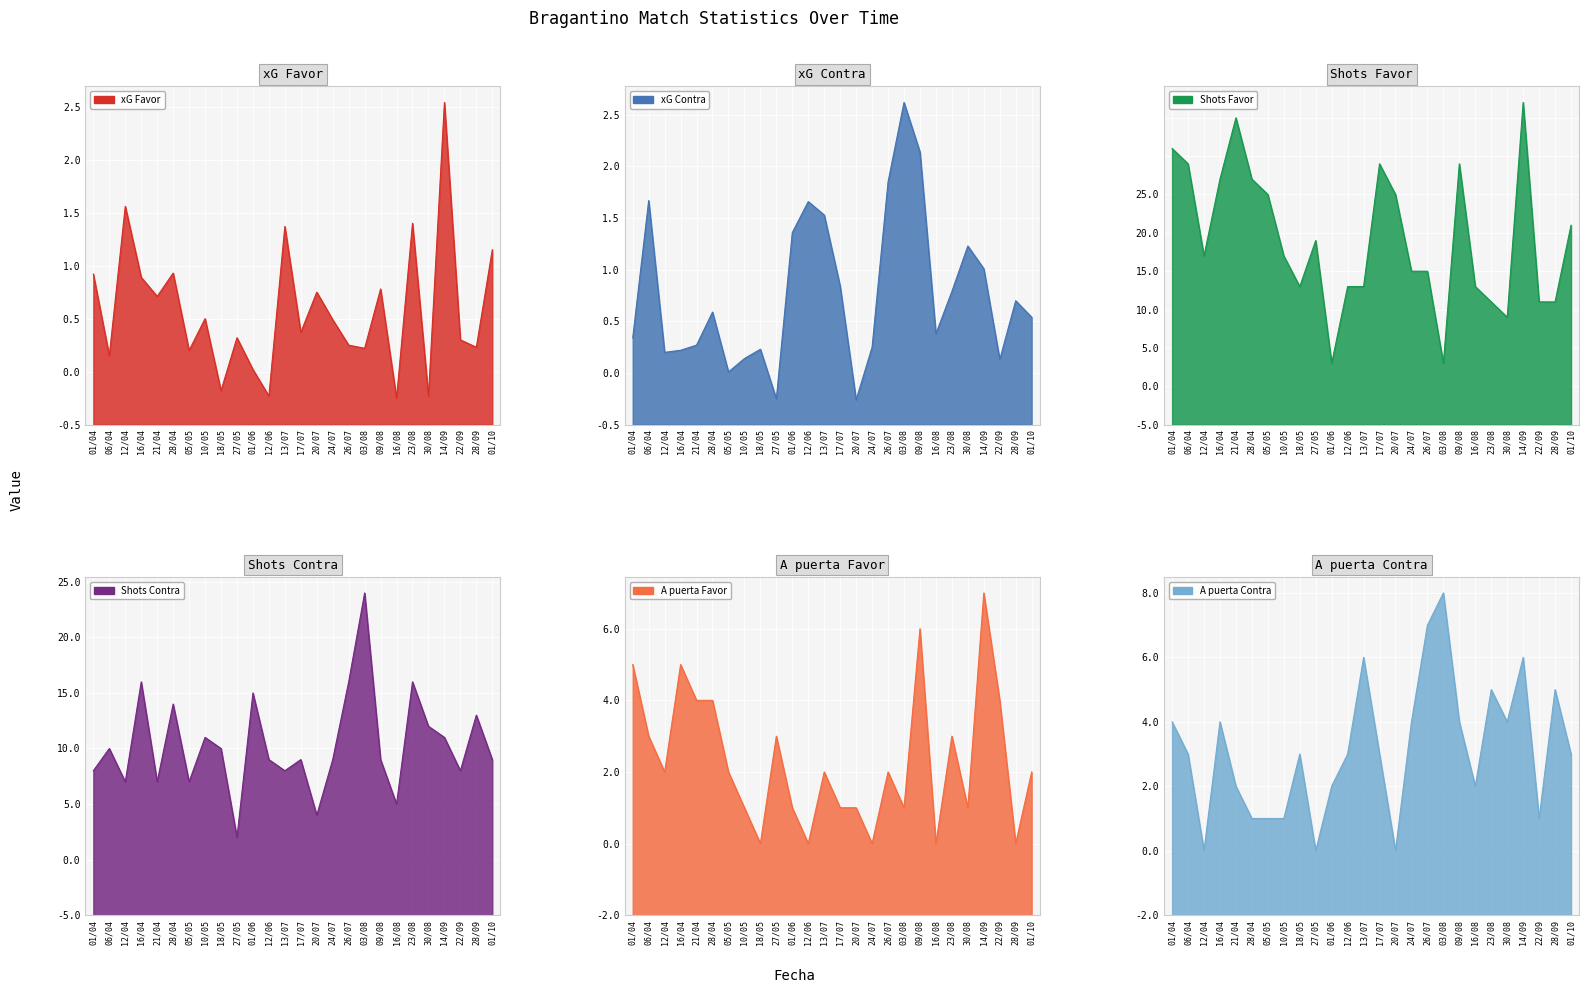

What is the total value across all series at 17/07?

41.2